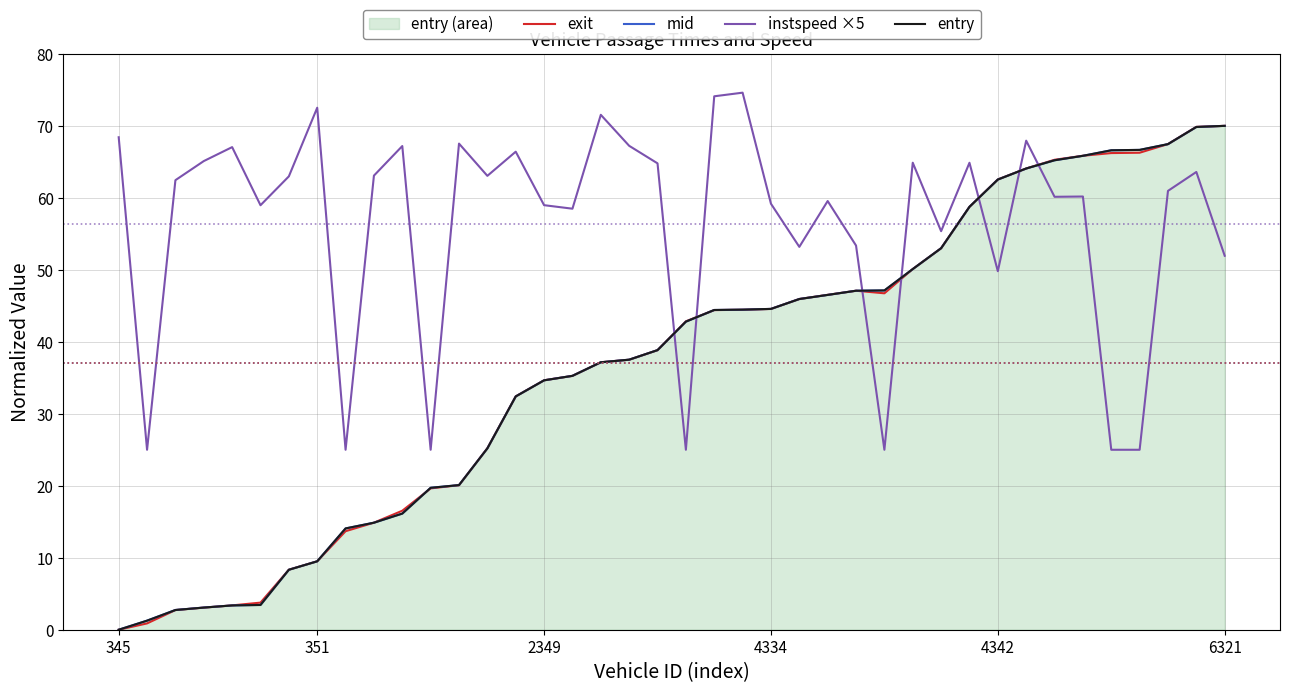

What is the maximum value shown in the chart?

74.6